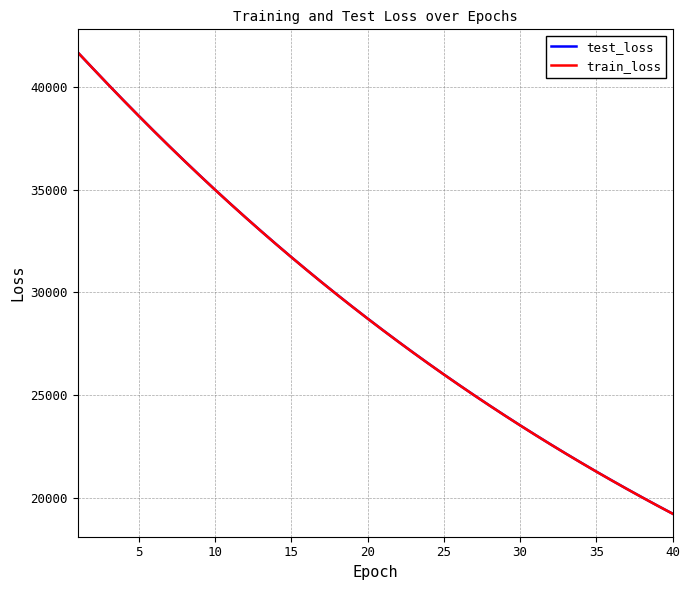

What is the minimum value shown in the chart?

19240.4